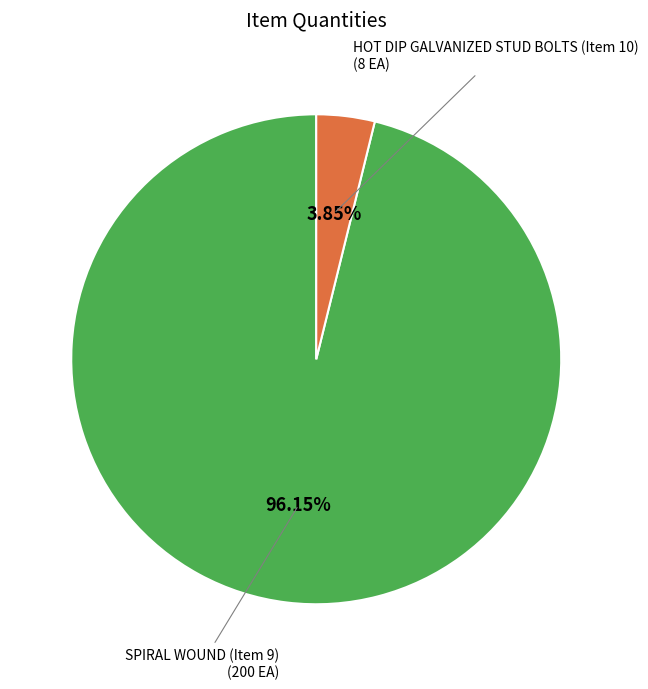

Is there any slice that represents more than half of the pie?

Yes